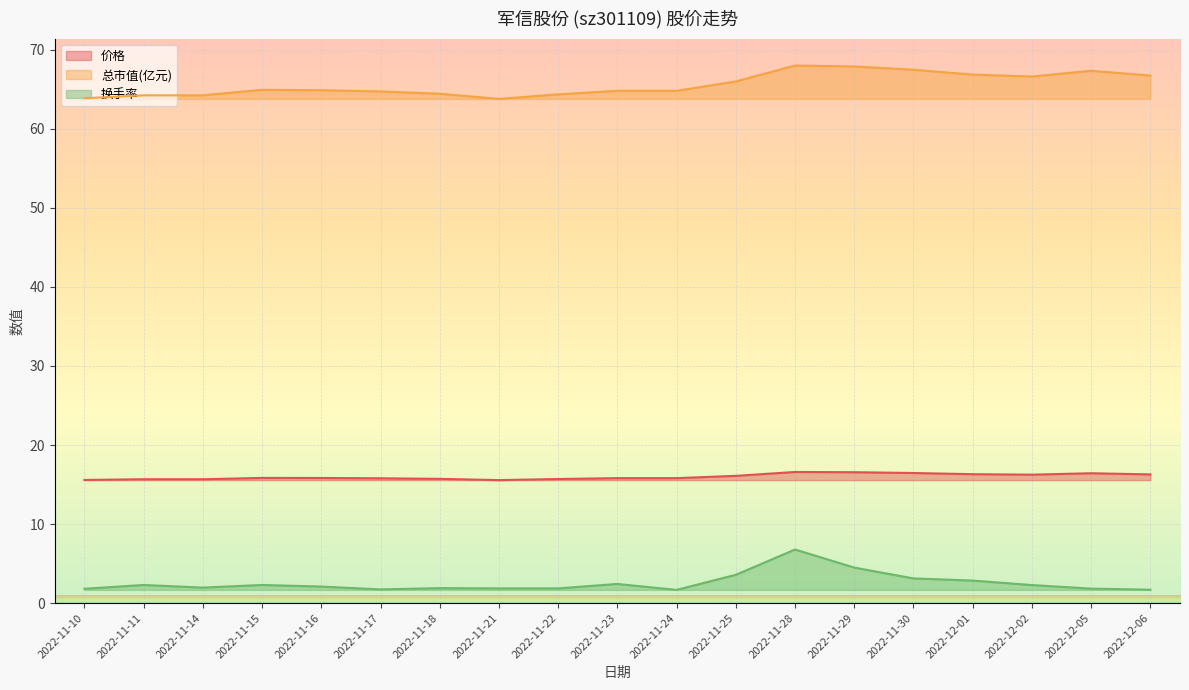

What are all the series names shown in the legend?

价格, 总市值(亿元), 换手率